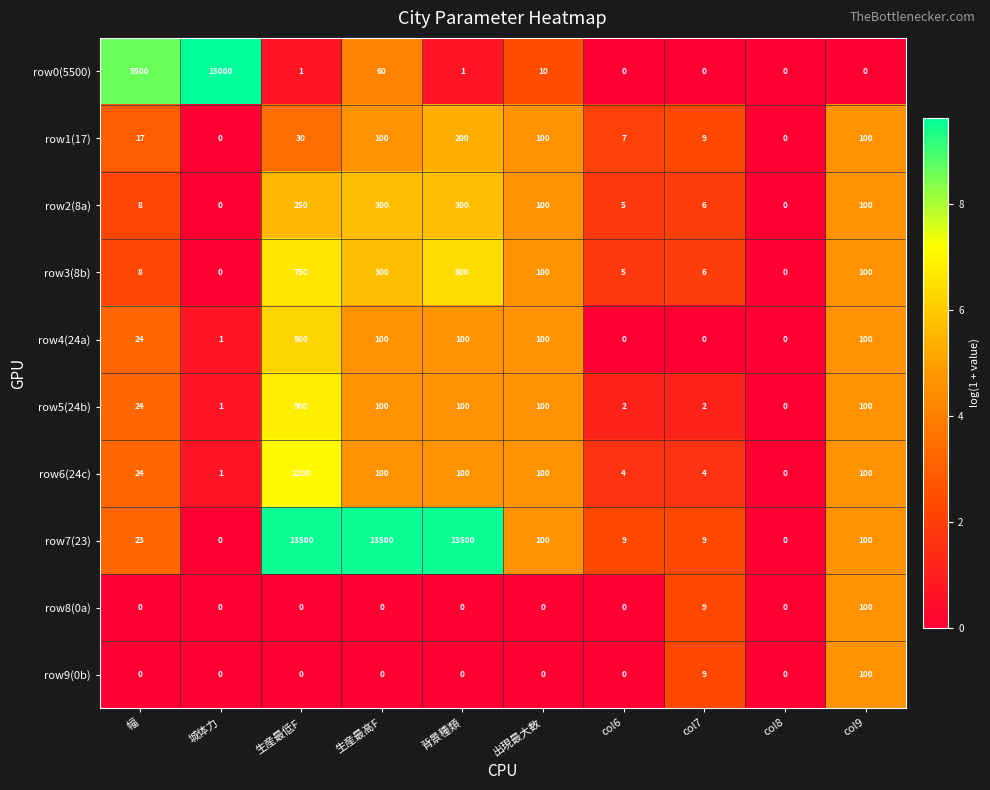

Which label corresponds to the largest value in the chart?

城体力